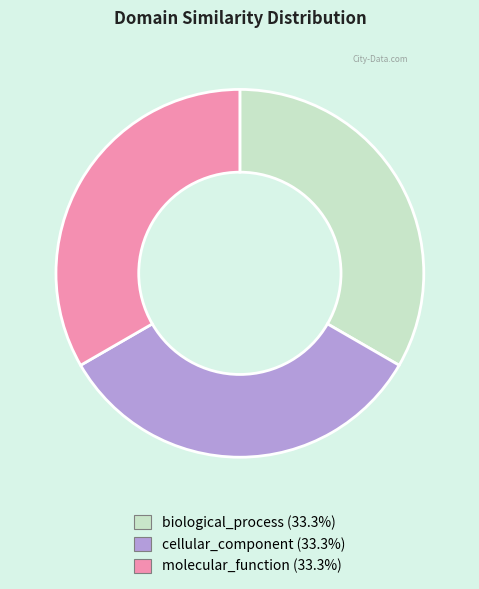

The molecular_function slice represents 25% of the pie. True or false?

False